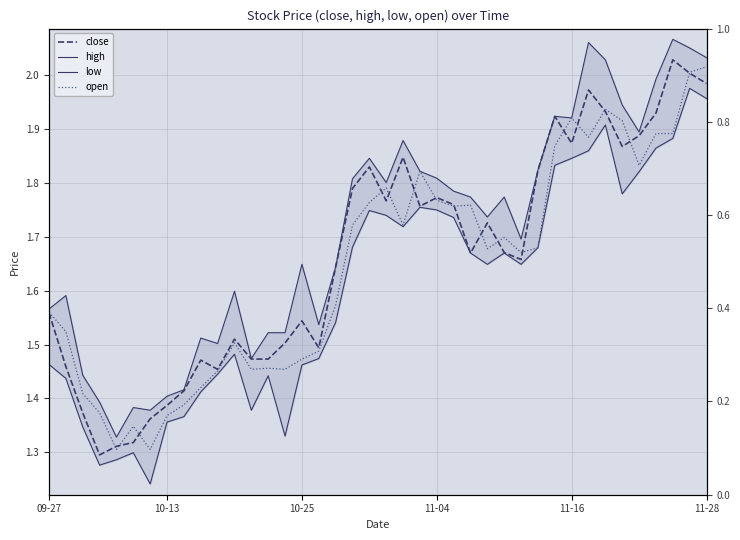

How many lines are shown in the chart?

4